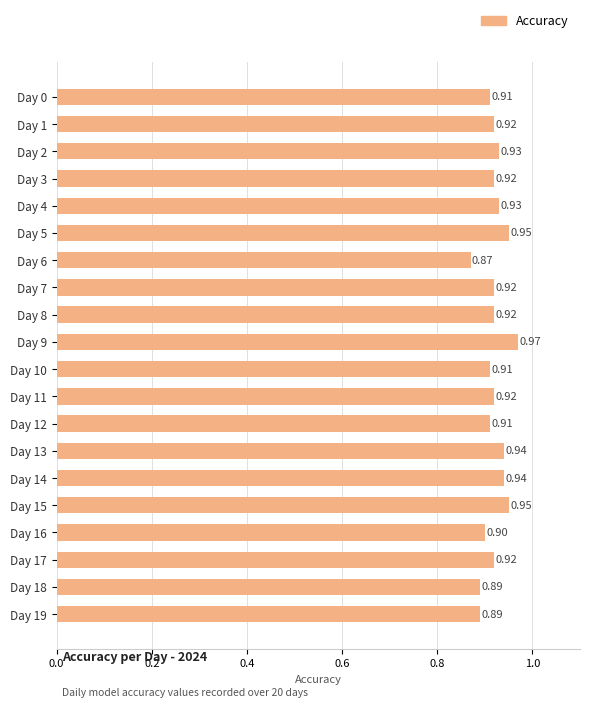

What is the sum of all values?

18.4